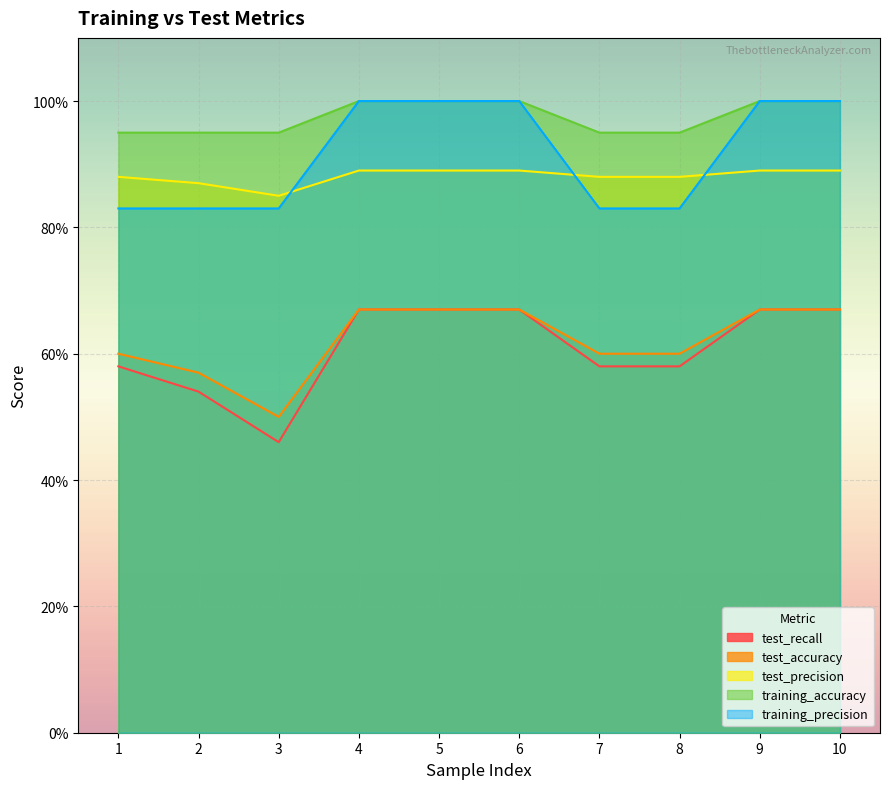

What is the value of the test_recall point at the 4th from the left?

0.7